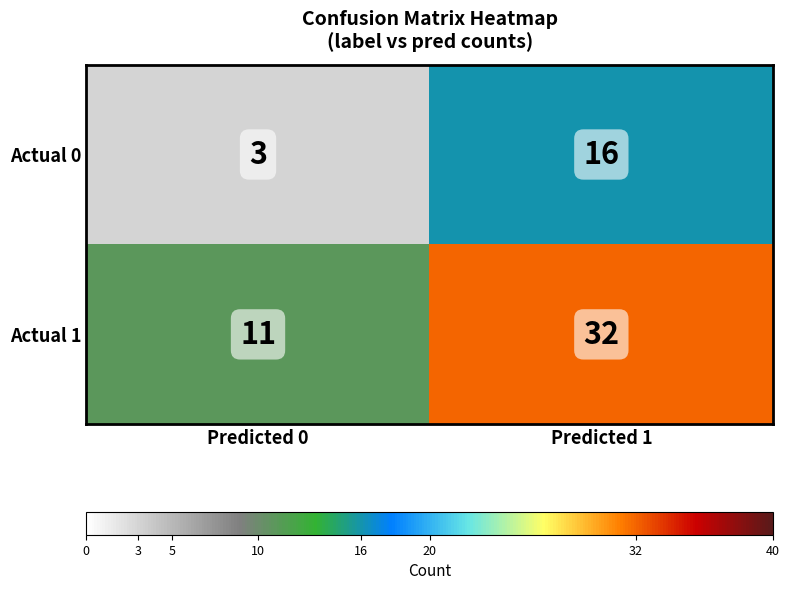

Reading left to right, extract all data points from this chart.

Actual 0: 3	16
Actual 1: 11	32